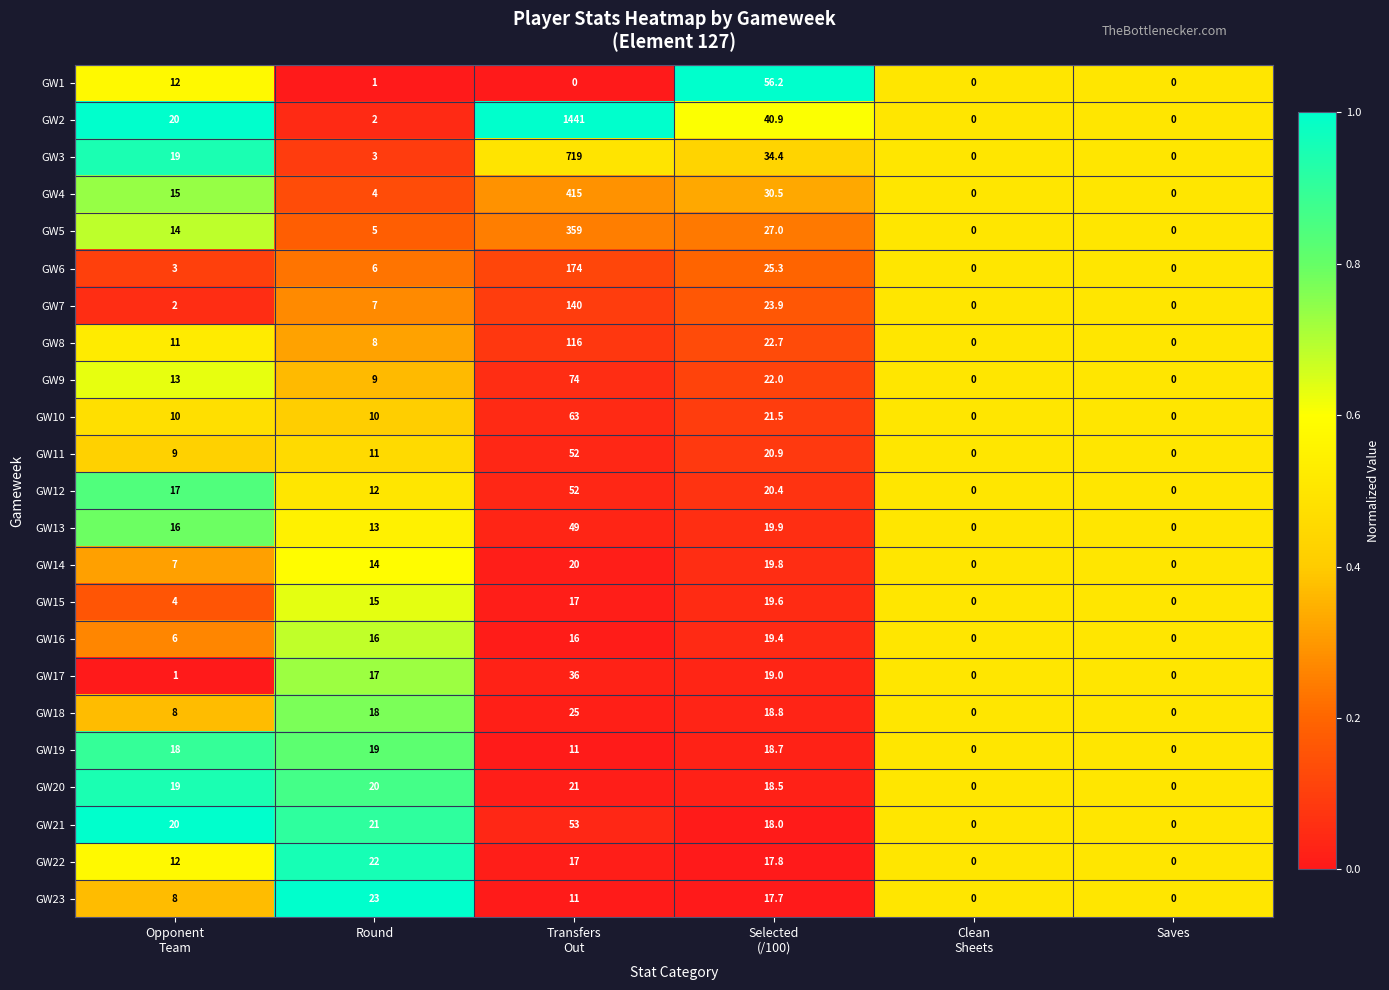

What is the average value of the GW8 series?

26.3